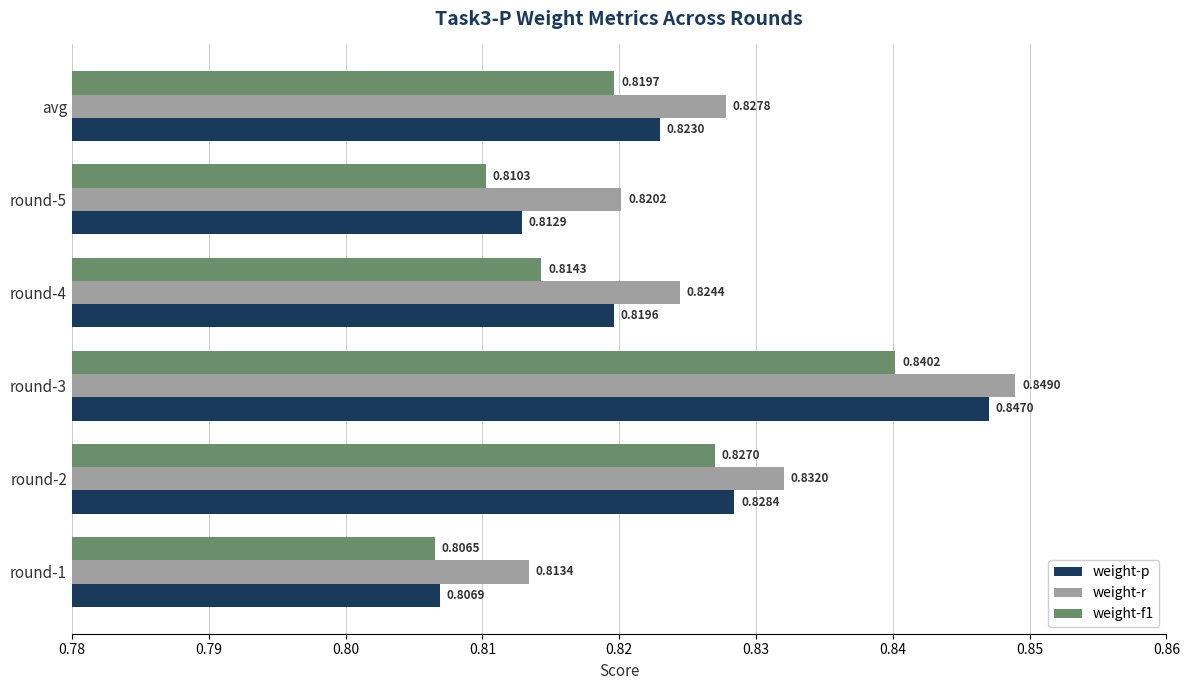

What is the sum of all weight-r values?

5.0